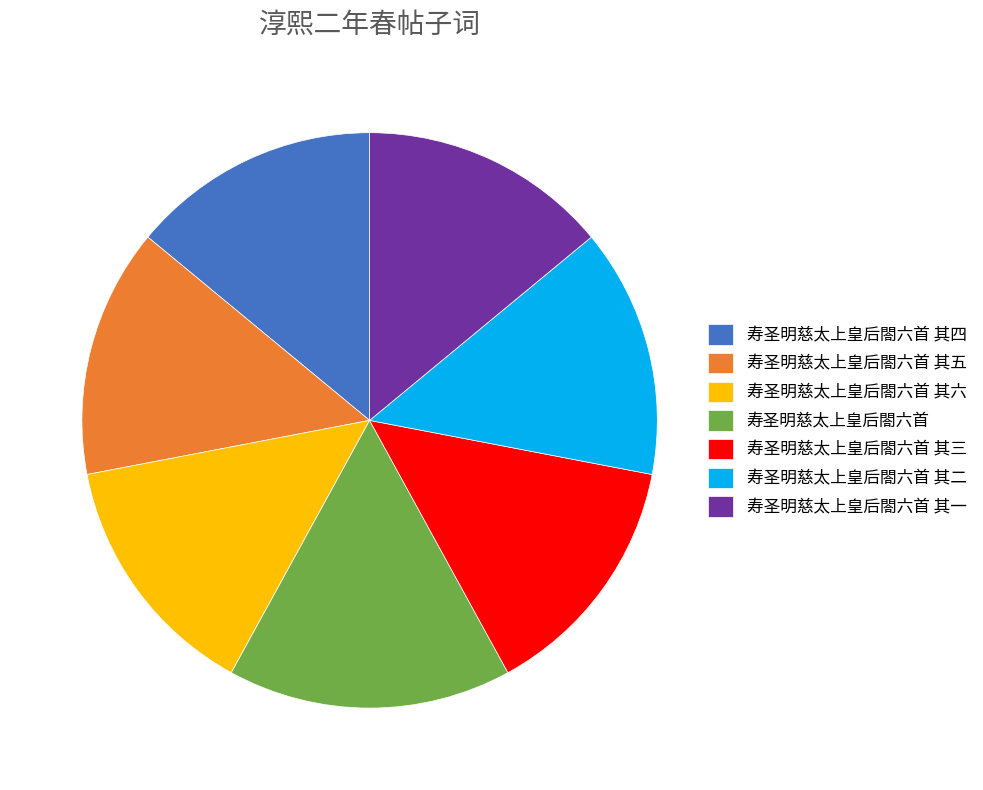

What is the ratio of the value at 寿圣明慈太上皇后閤六首 其六 to the value at 寿圣明慈太上皇后閤六首?

0.9